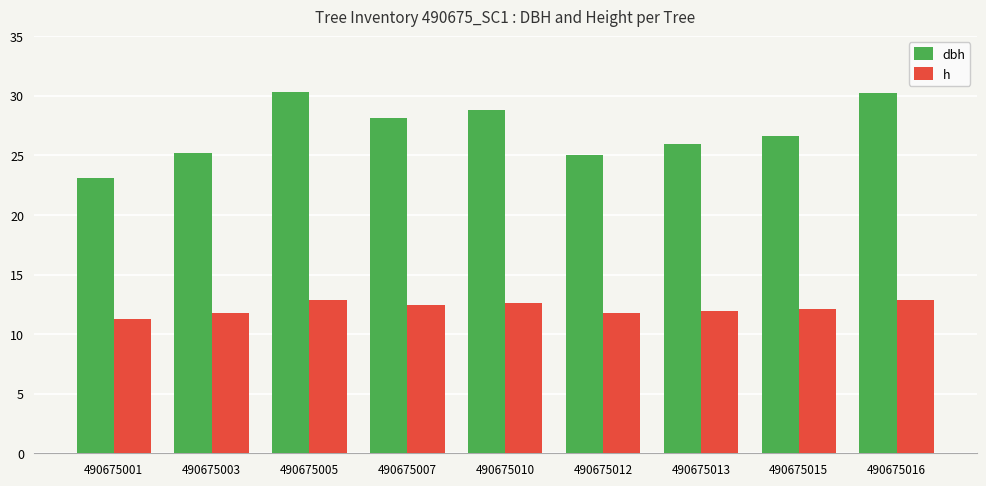

What is the difference between the highest and lowest values at 490675007?

15.7